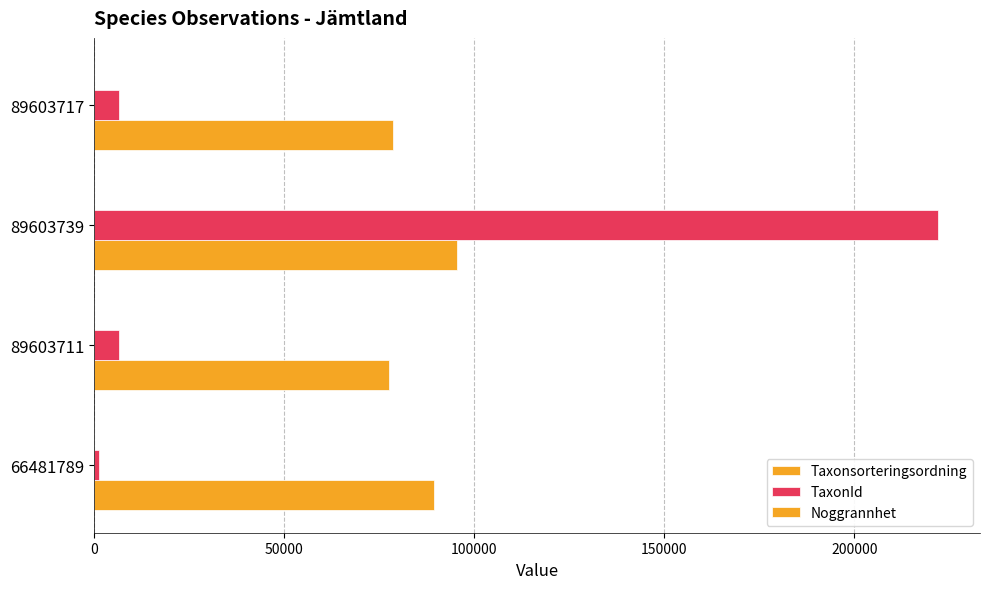

At how many categories does at least one series exceed 102447?

1